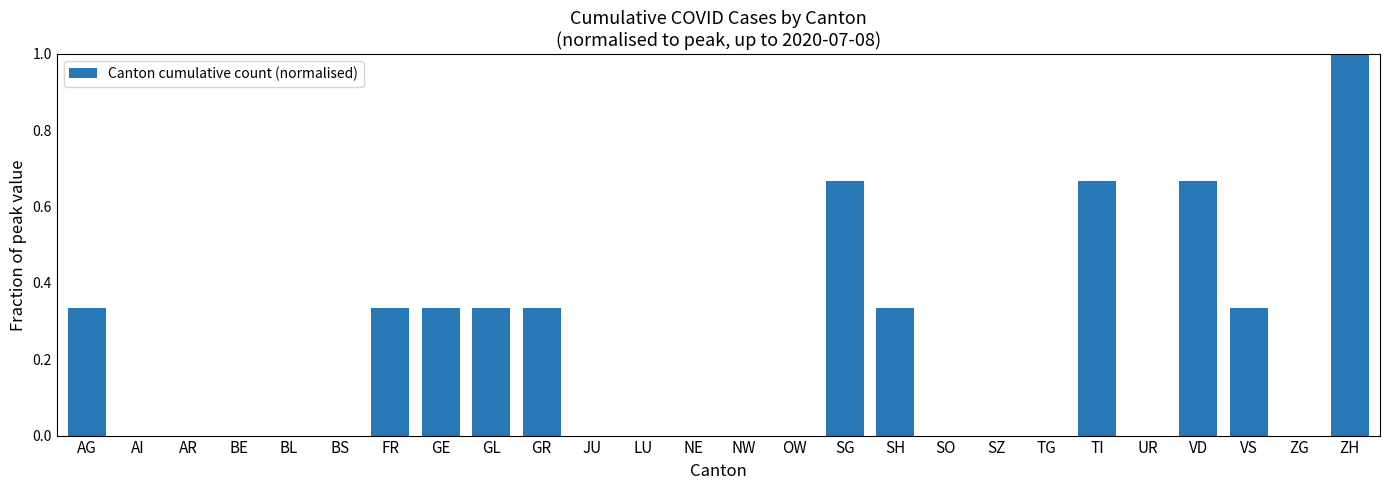

The chart shows a value of 0.1 at GE. True or false?

False